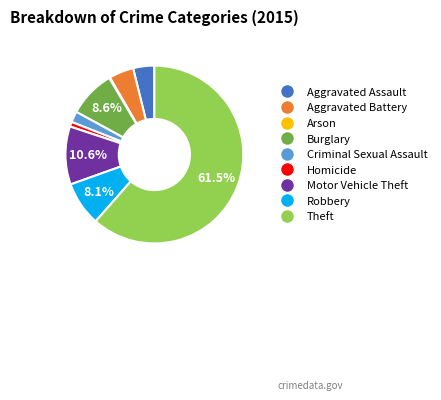

Which slice is the largest?

Theft